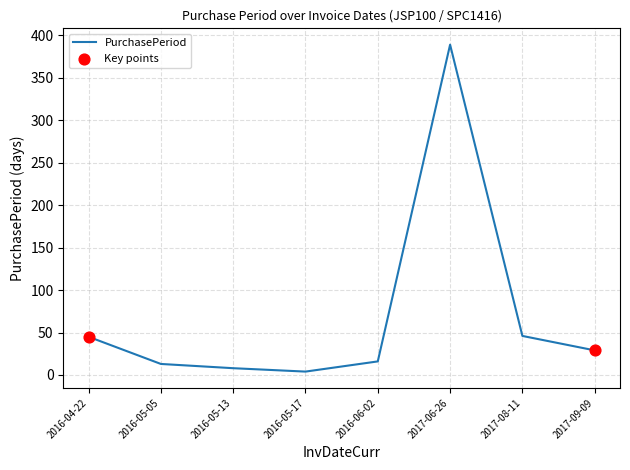

Approximately how many times larger is the value at 2016-05-13 compared to 2016-06-02?

0.5